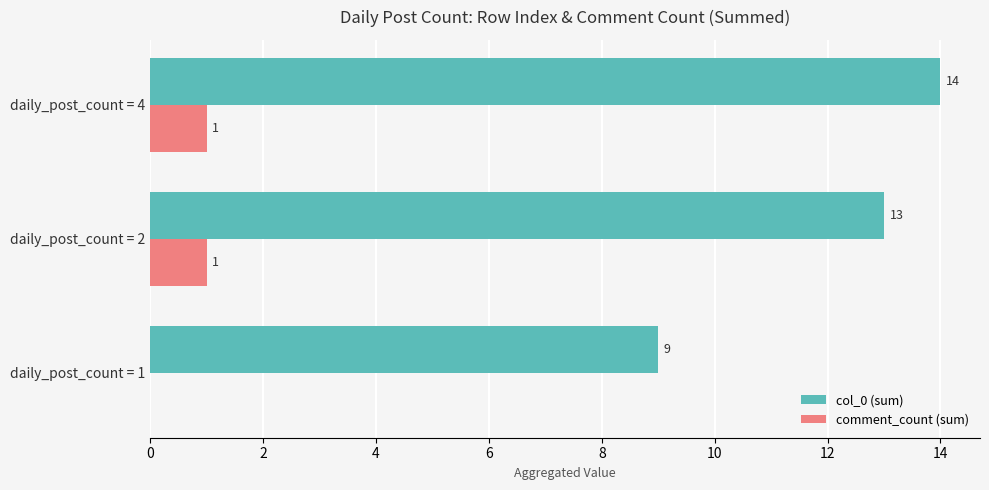

What is the sum of the col_0 (sum) values at daily_post_count = 4 and daily_post_count = 1?

23